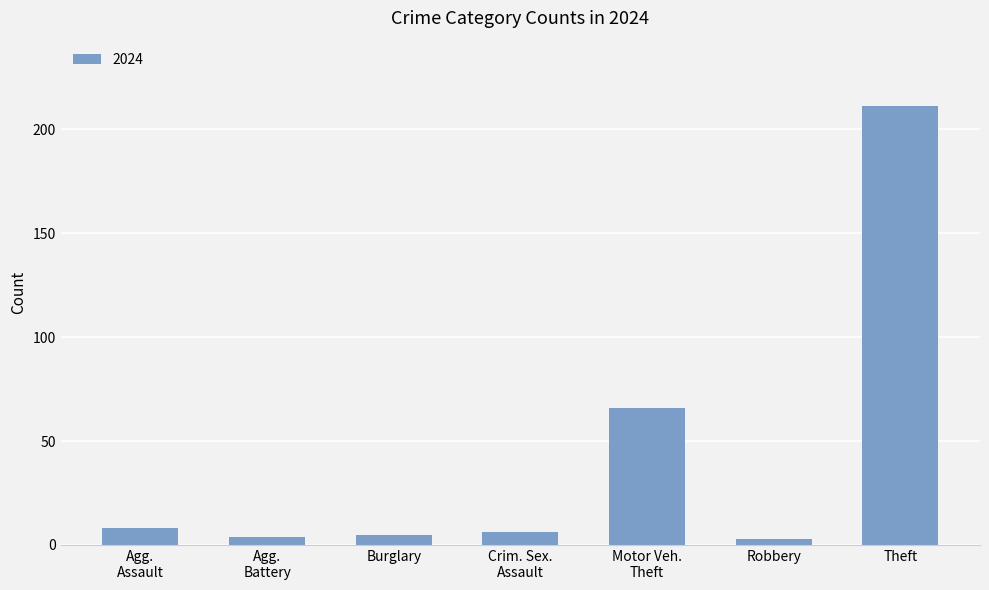

Which label corresponds to the largest value in the chart?

Theft